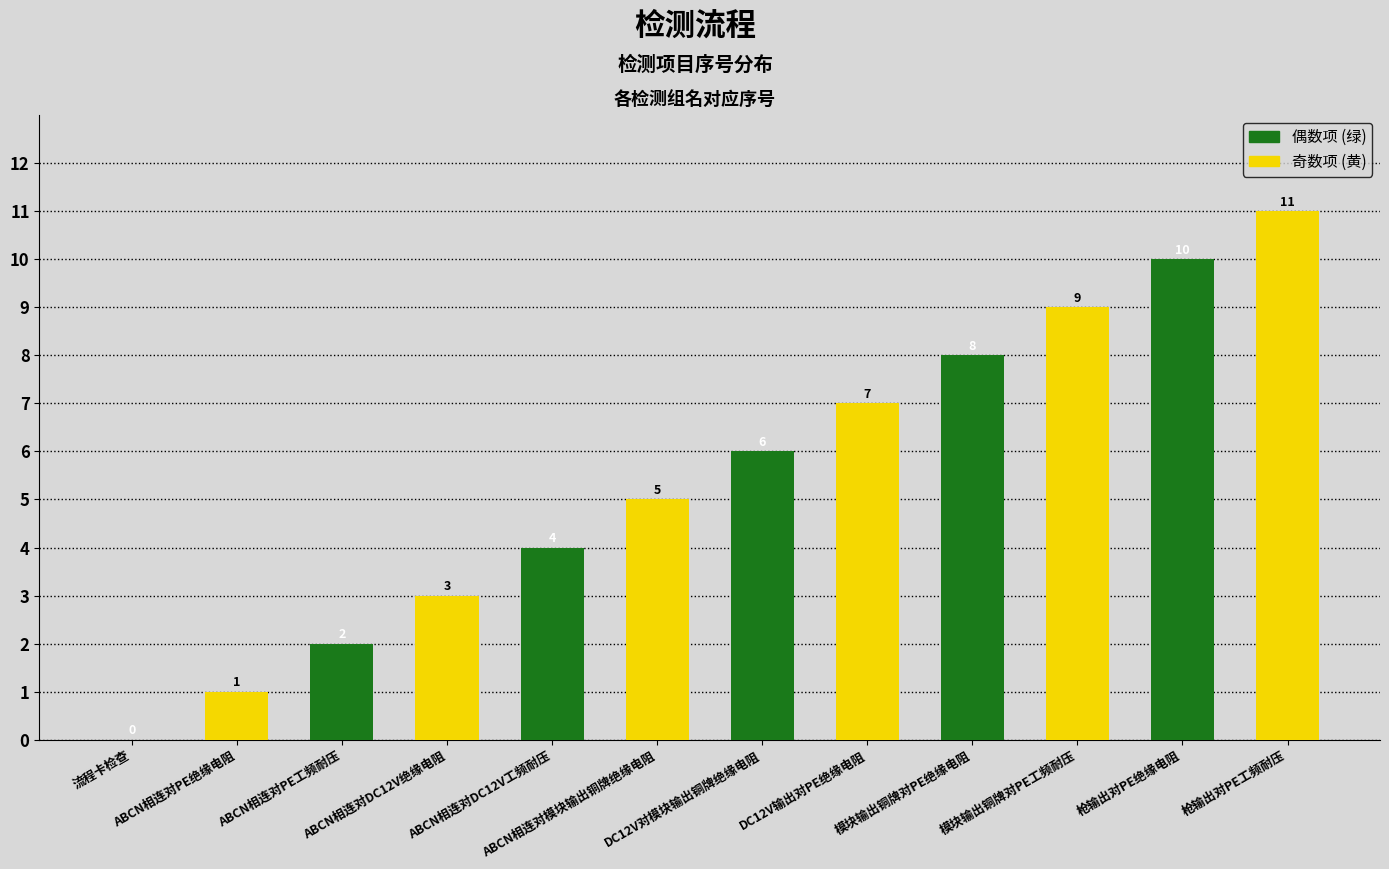

What is the greatest value displayed?

11